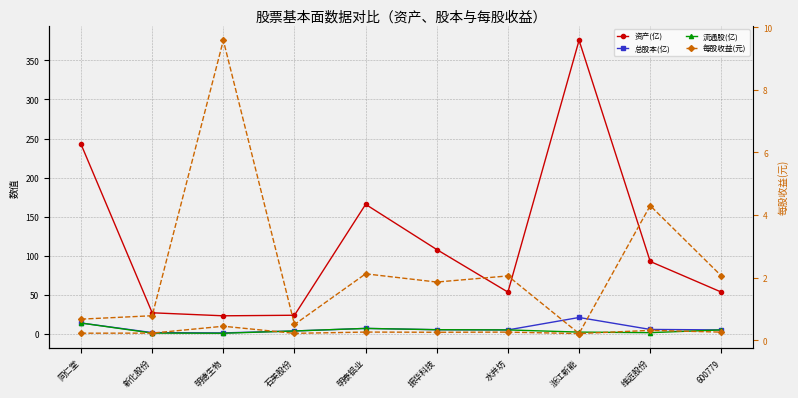

What is the label of the 9th point from the right?

新化股份